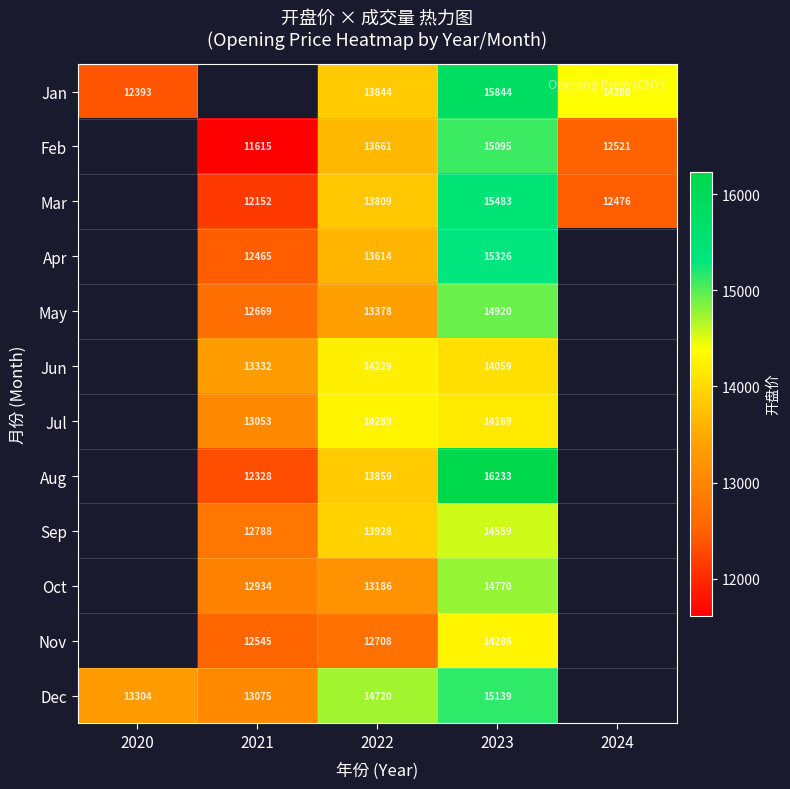

Rank the series at 2022 from lowest to highest value.

Nov, Oct, May, Apr, Feb, Mar, Jan, Aug, Sep, Jun, Jul, Dec